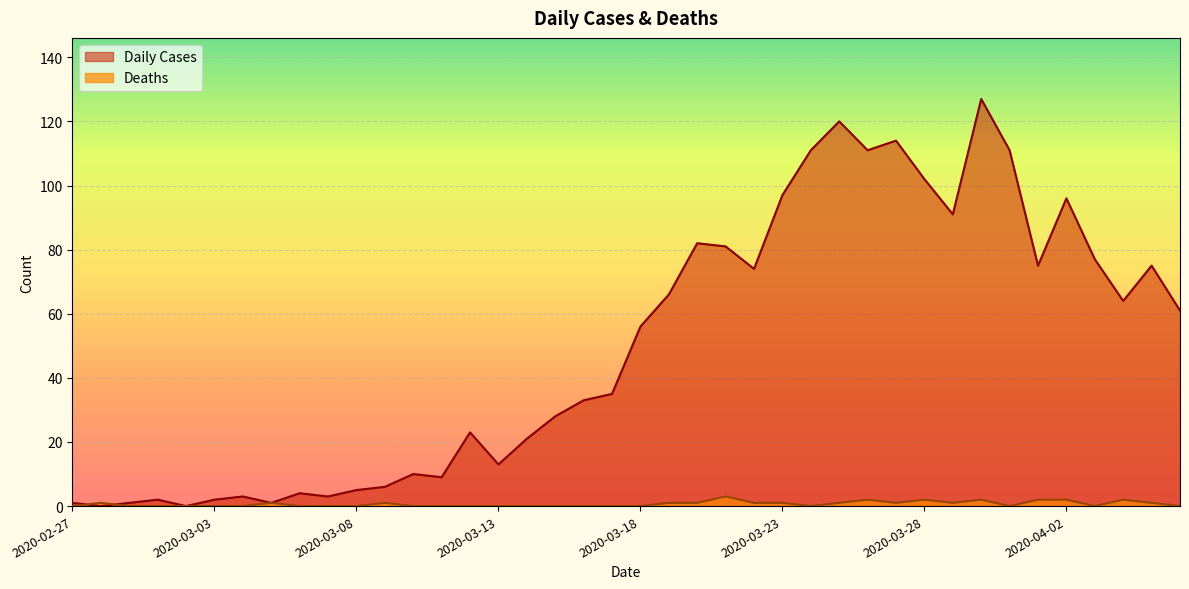

After their last crossing, which series has the higher values: Daily Cases or Deaths?

Daily Cases